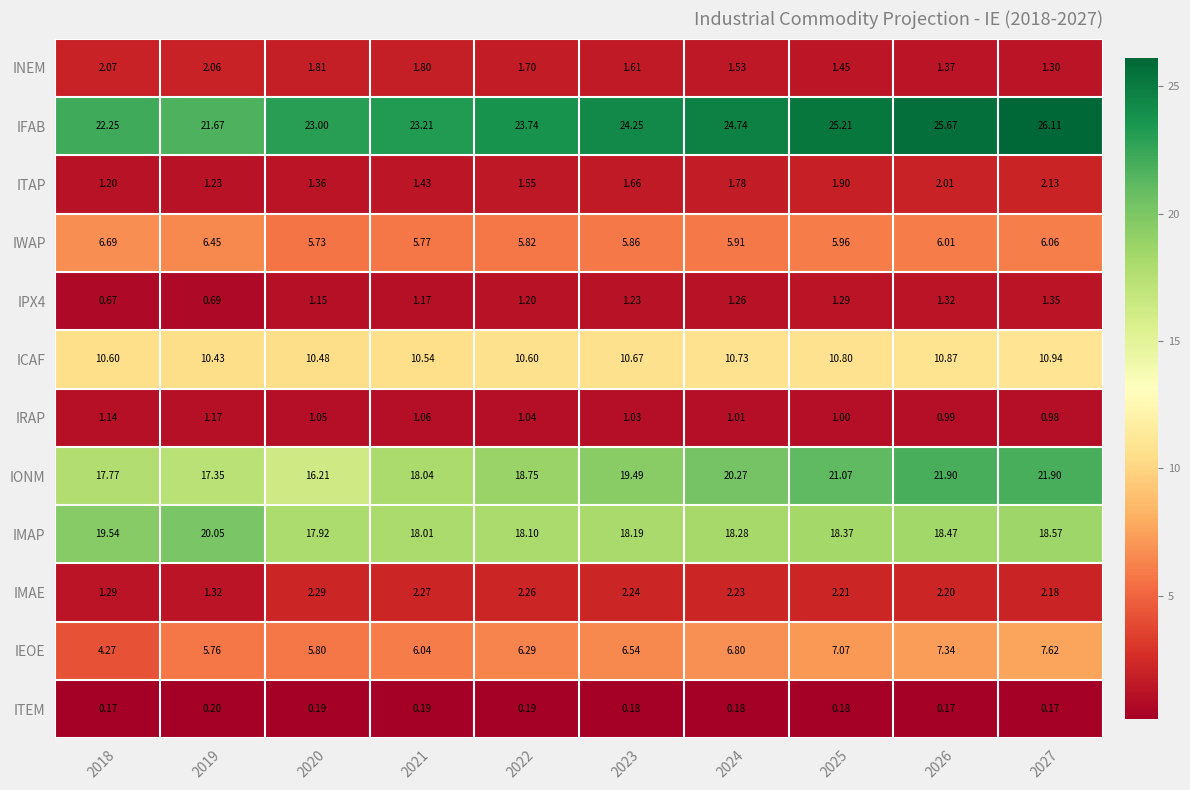

Which series has the largest range (max minus min)?

IONM